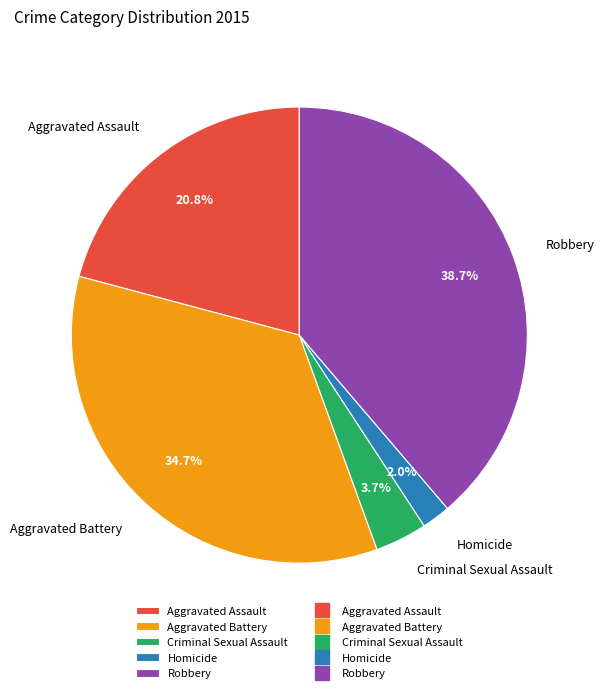

Which has a higher value, Aggravated Assault or Robbery?

Robbery